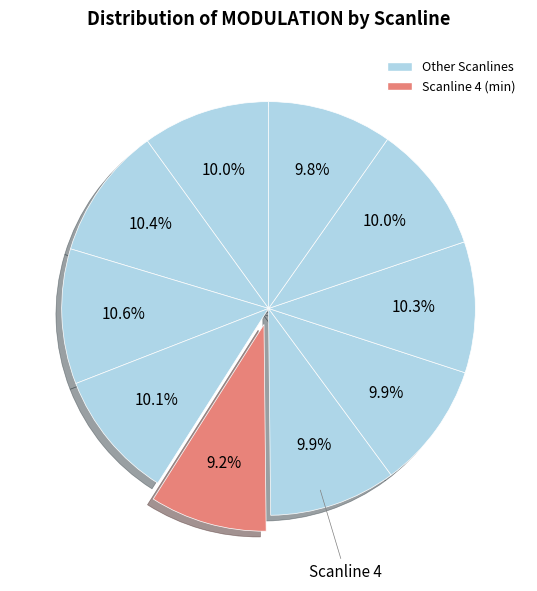

What is the largest slice in the pie chart?

2